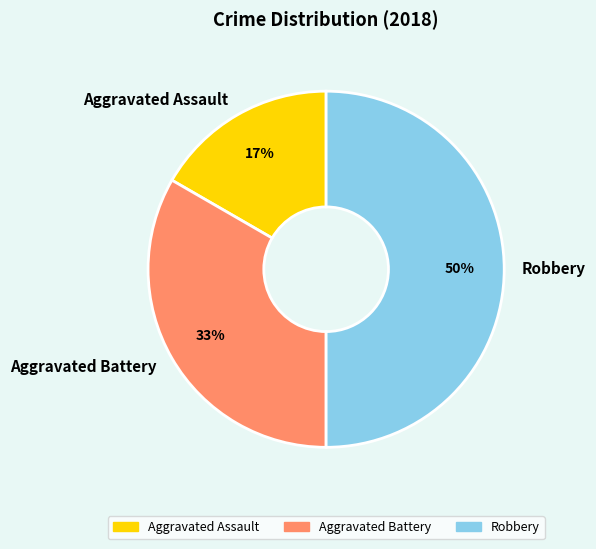

To the nearest percent, what portion does Aggravated Battery represent?

33%